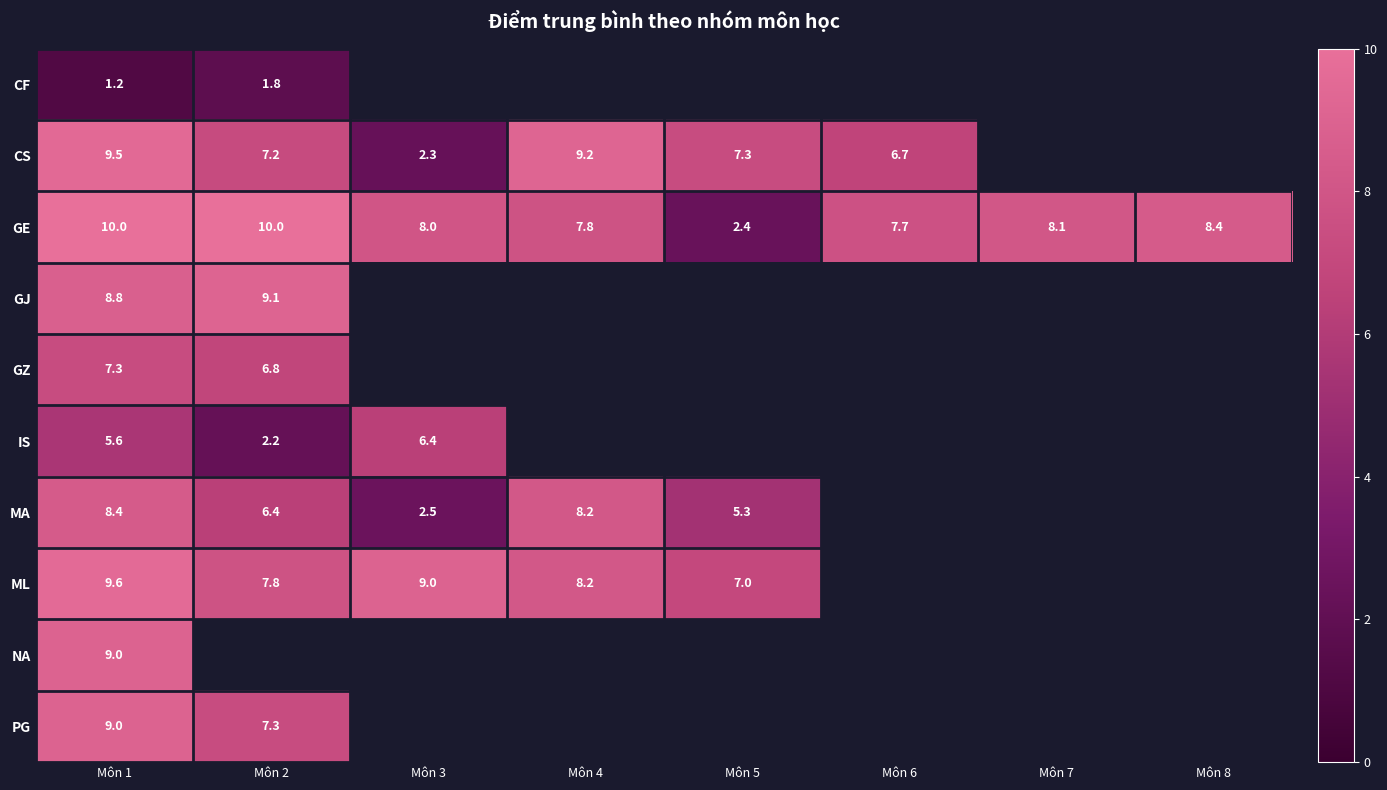

At which category is the sum across all series the highest?

Môn 1